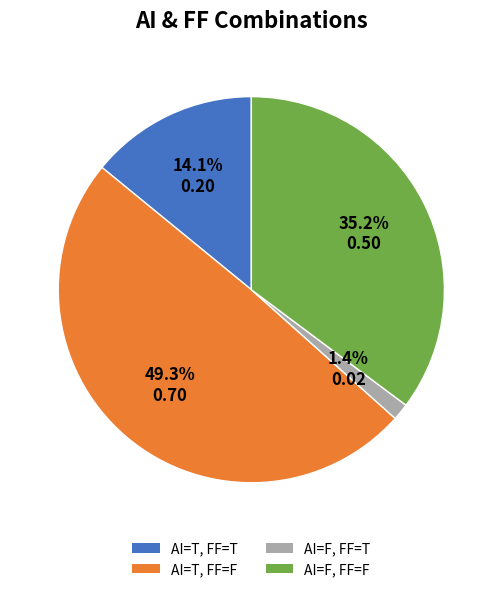

Is AI=F, FF=T the majority of the pie?

No